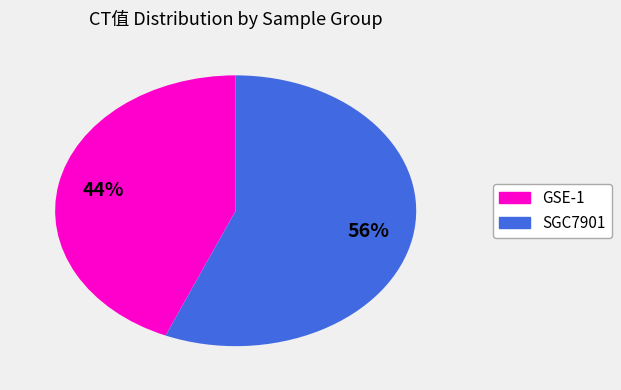

To the nearest percent, what is the average slice percentage?

50%